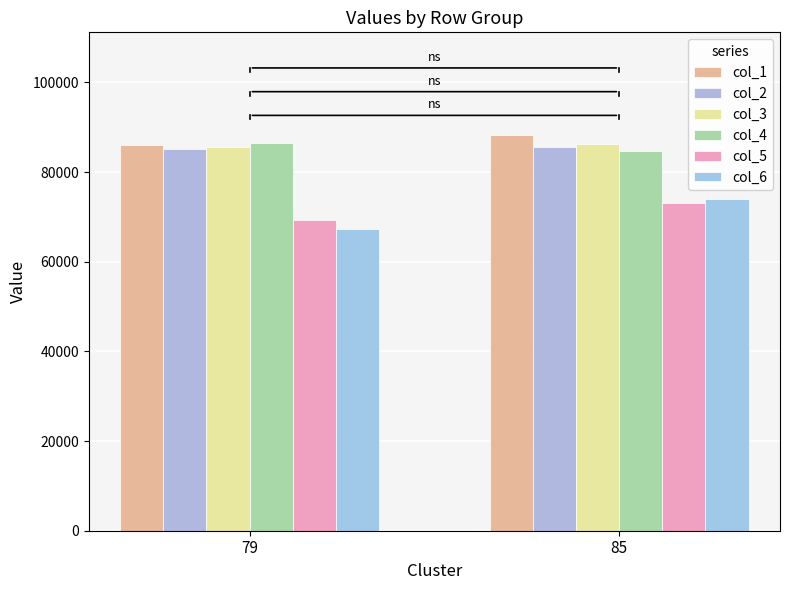

Reading right to left, list all the values displayed in this chart.

col_1: 85=88214.4	79=85929.2
col_2: 85=85467.2	79=85089.5
col_3: 85=86299.9	79=85583.1
col_4: 85=84632.2	79=86417.1
col_5: 85=73185.6	79=69354.5
col_6: 85=73942.1	79=67254.7